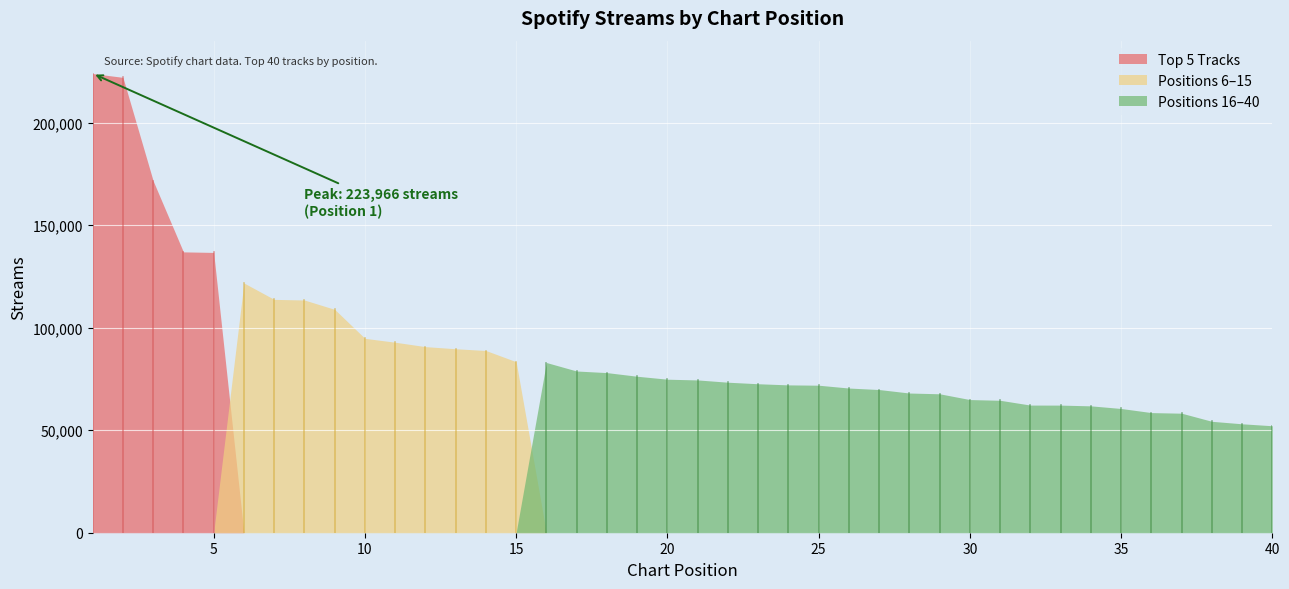

What is the change in value from 17 to 26?

-8306